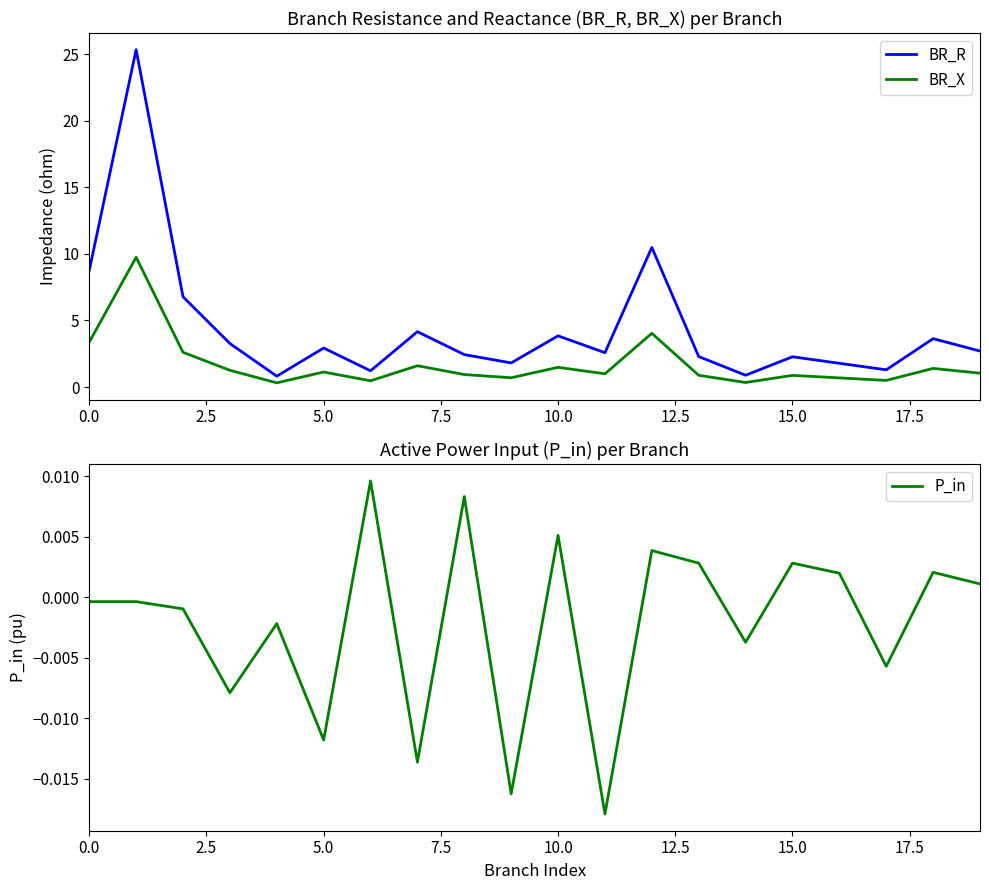

What is the difference between the highest and lowest values at 16?

1.8